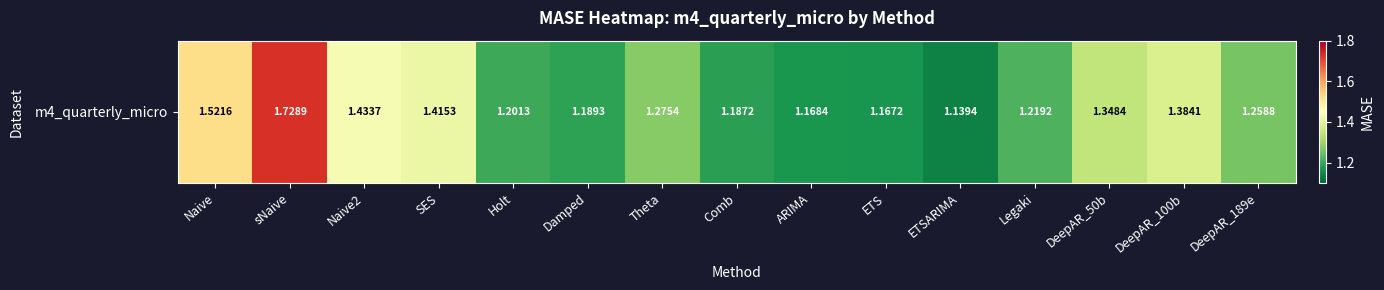

Reading right to left, what are all the values shown in this chart?

DeepAR_189e=1.3	DeepAR_100b=1.4	DeepAR_50b=1.3	Legaki=1.2	ETSARIMA=1.1	ETS=1.2	ARIMA=1.2	Comb=1.2	Theta=1.3	Damped=1.2	Holt=1.2	SES=1.4	Naive2=1.4	sNaive=1.7	Naive=1.5